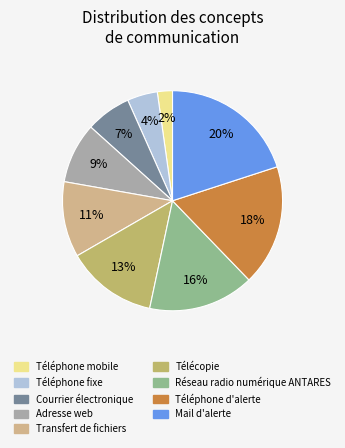

Does Réseau radio numérique ANTARES account for over 50% of the chart?

No